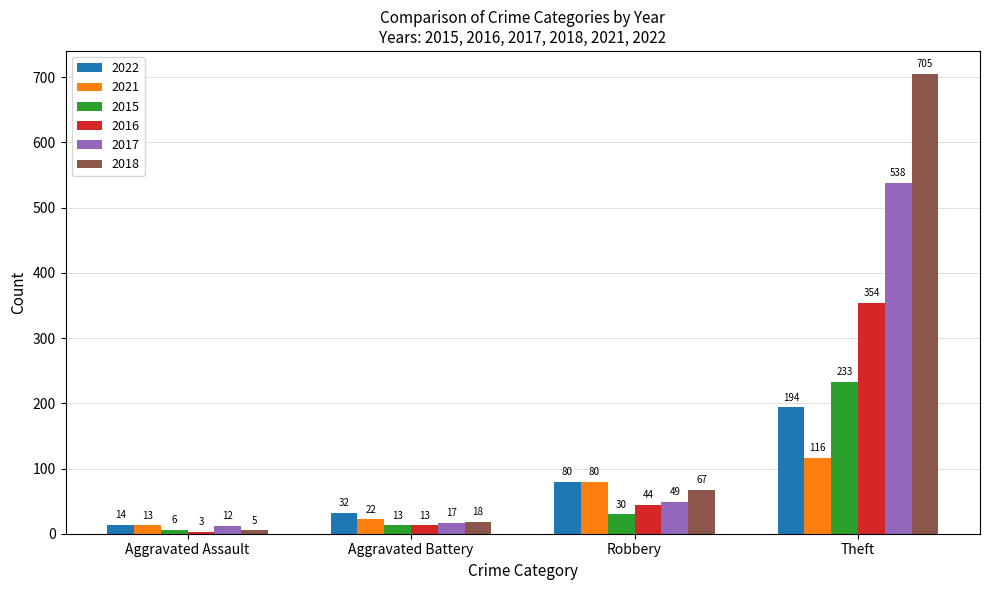

Reading left to right, transcribe all the data shown in this chart.

2022: 14	32	80	194
2021: 13	22	80	116
2015: 6	13	30	233
2016: 3	13	44	354
2017: 12	17	49	538
2018: 5	18	67	705